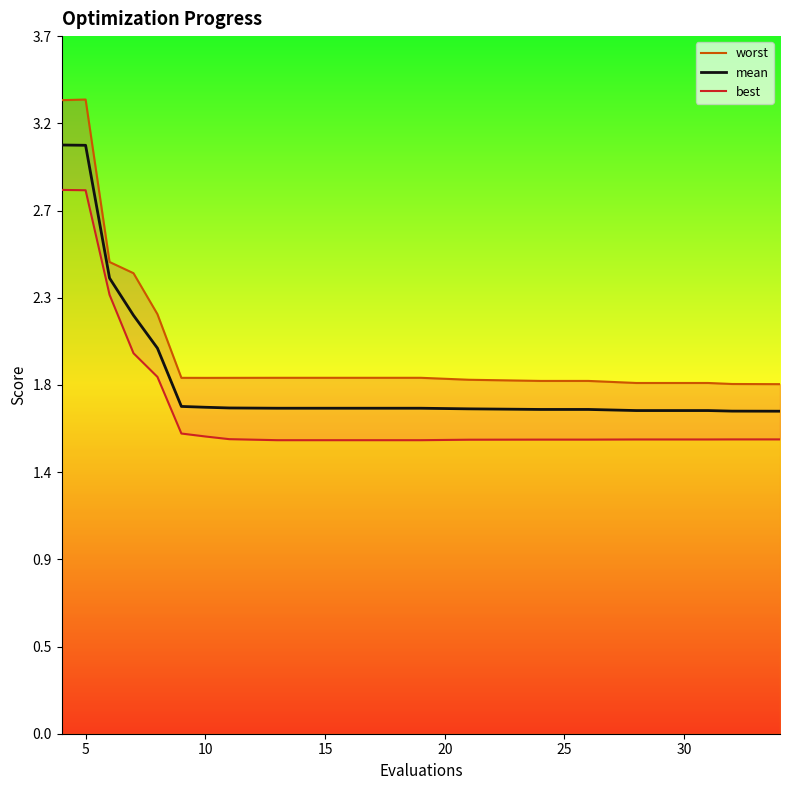

True or false: mean and worst cross at least once.

False